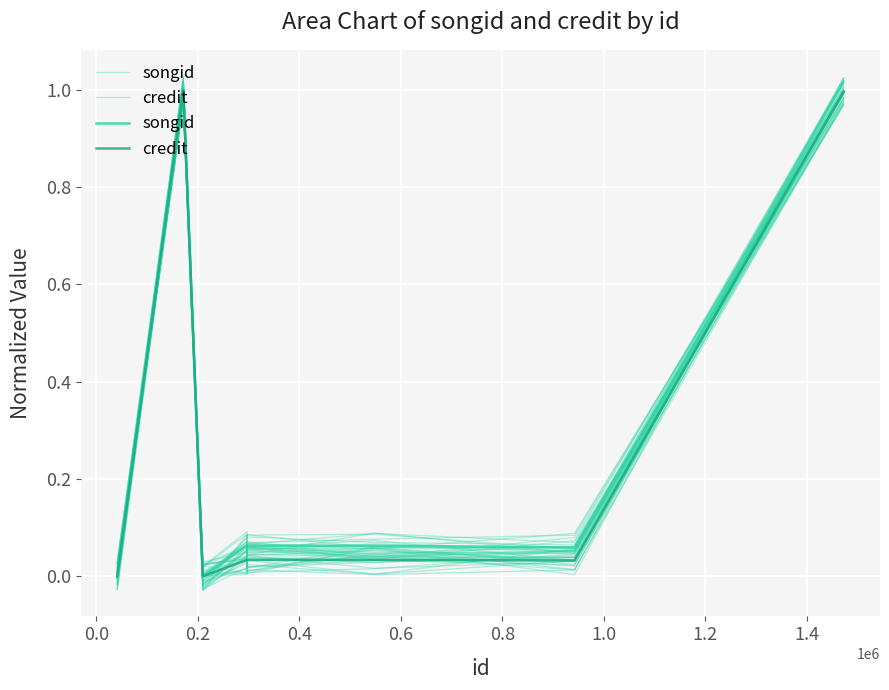

Where is the first local minimum for songid?

0.2